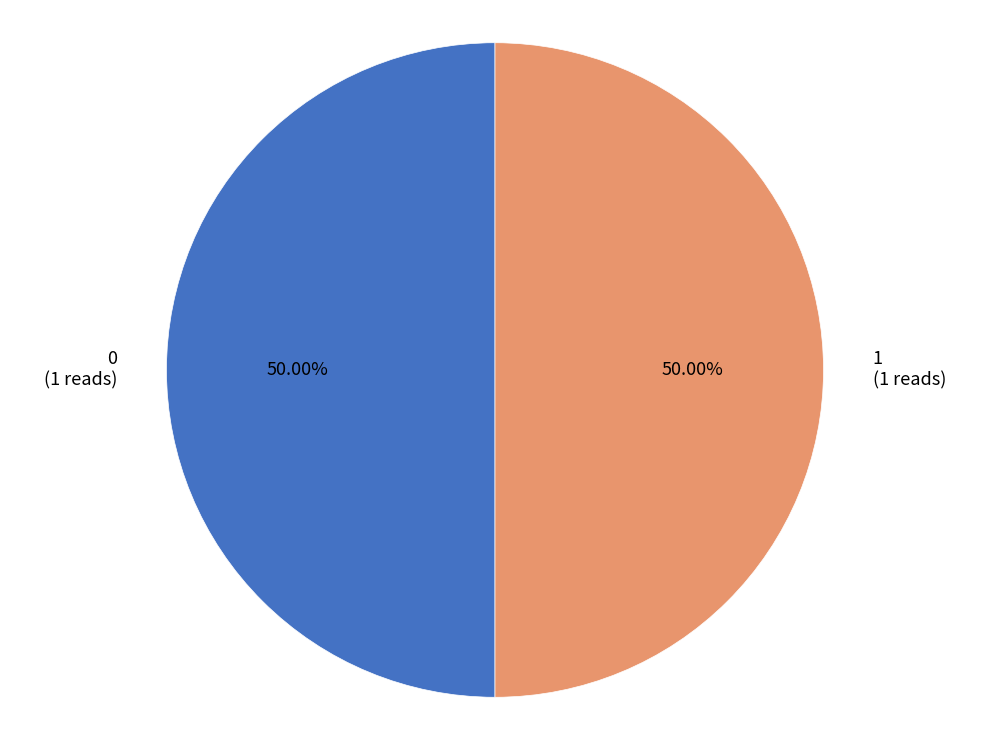

Combined, do 0 (1 reads) and 1 (1 reads) account for over 50%?

Yes